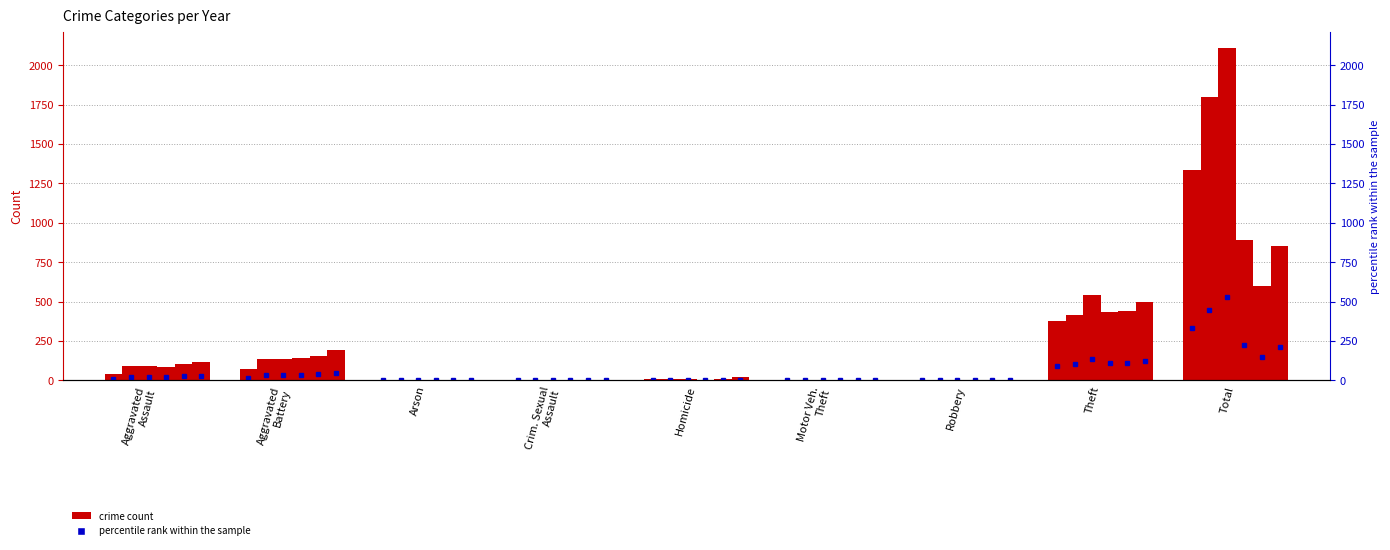

Reading left to right, transcribe all the data shown in this chart.

2021: 105	155	2	0	12	4	2	441	602
2019: 93	137	1	0	8	2	1	540	2107
2017: 89	134	0	0	8	1	2	414	1796
2020: 84	141	1	0	3	2	2	433	893
2022: 114	194	5	0	21	5	2	499	851
2015: 43	75	3	0	11	0	1	376	1336